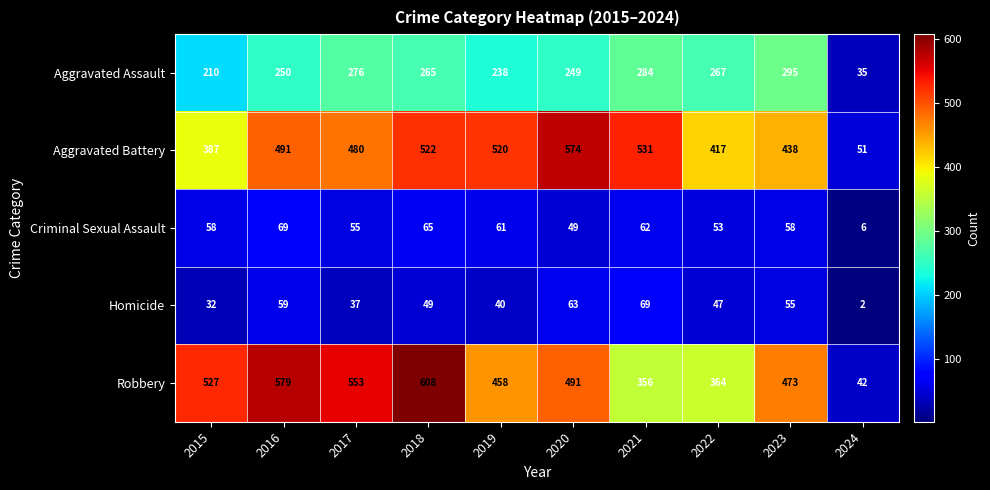

Rank the series at 2018 from lowest to highest value.

Homicide, Criminal Sexual Assault, Aggravated Assault, Aggravated Battery, Robbery